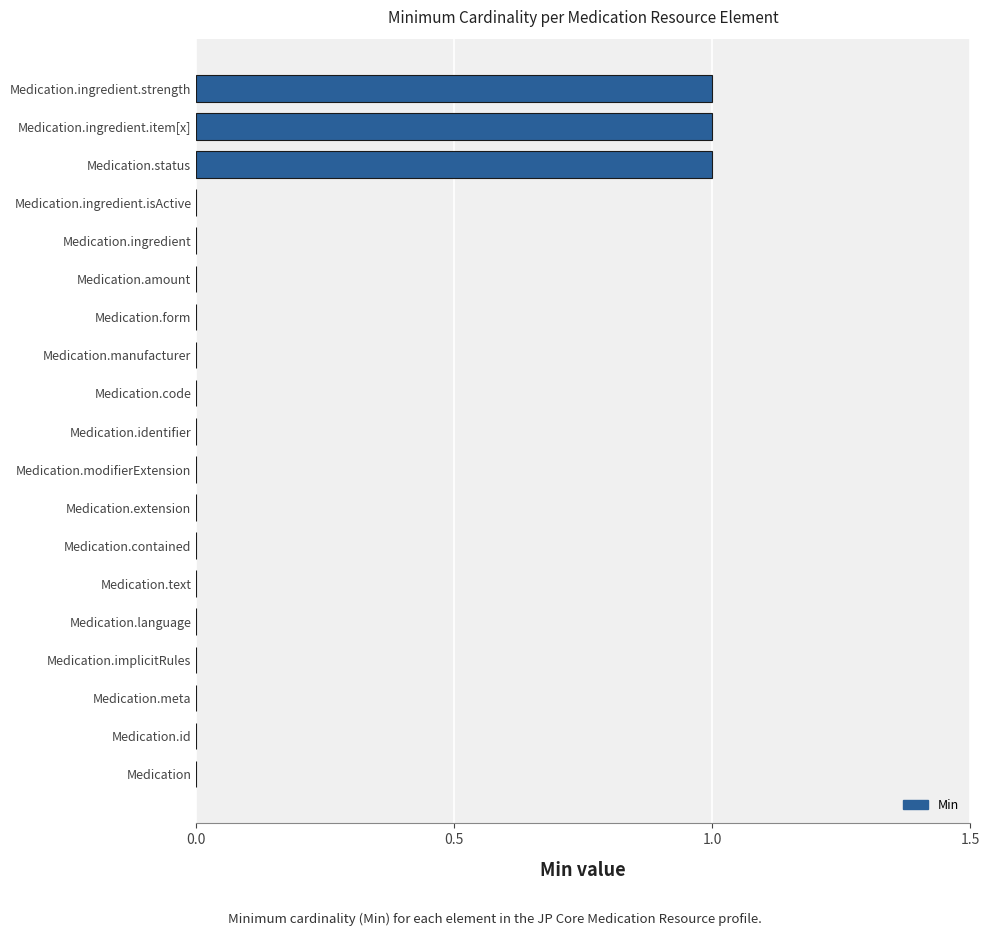

The value at Medication.contained is 0. True or false?

True